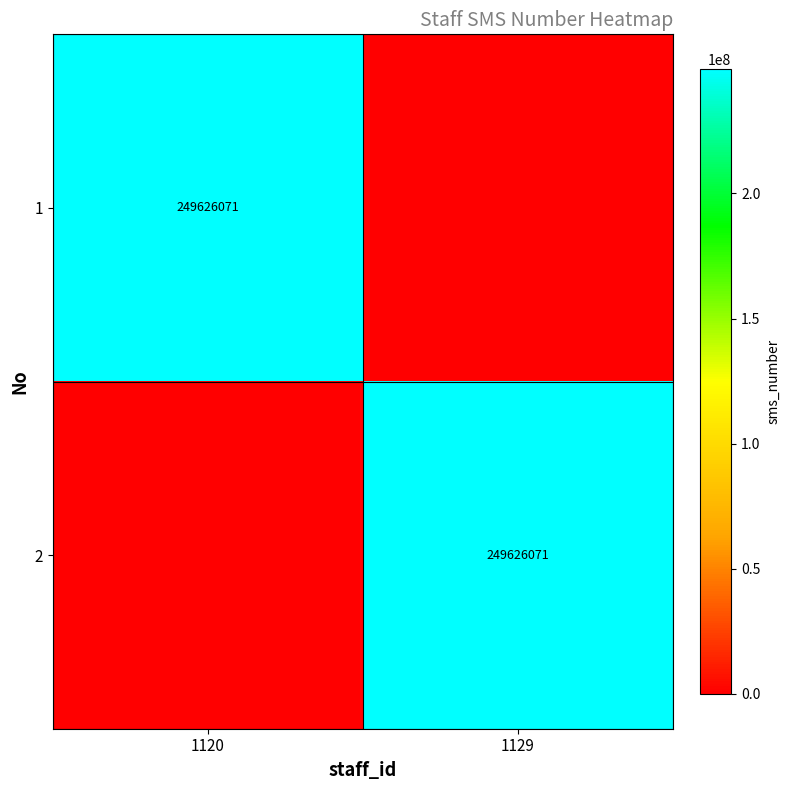

Which has a higher value, 1120 or 1129?

1120